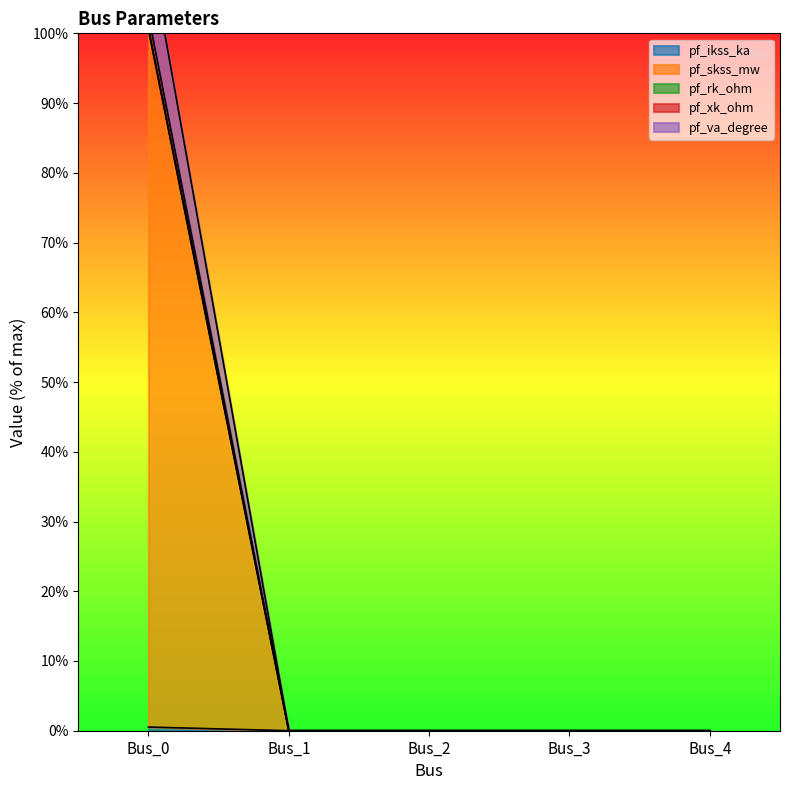

How many values in pf_va_degree are above zero?

1